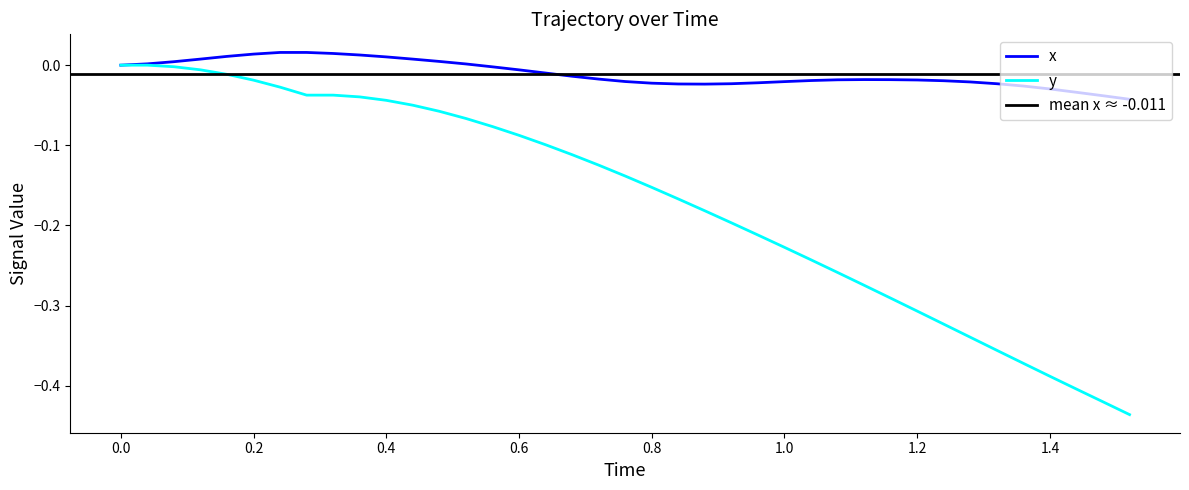

Which series has the largest range (max minus min)?

y